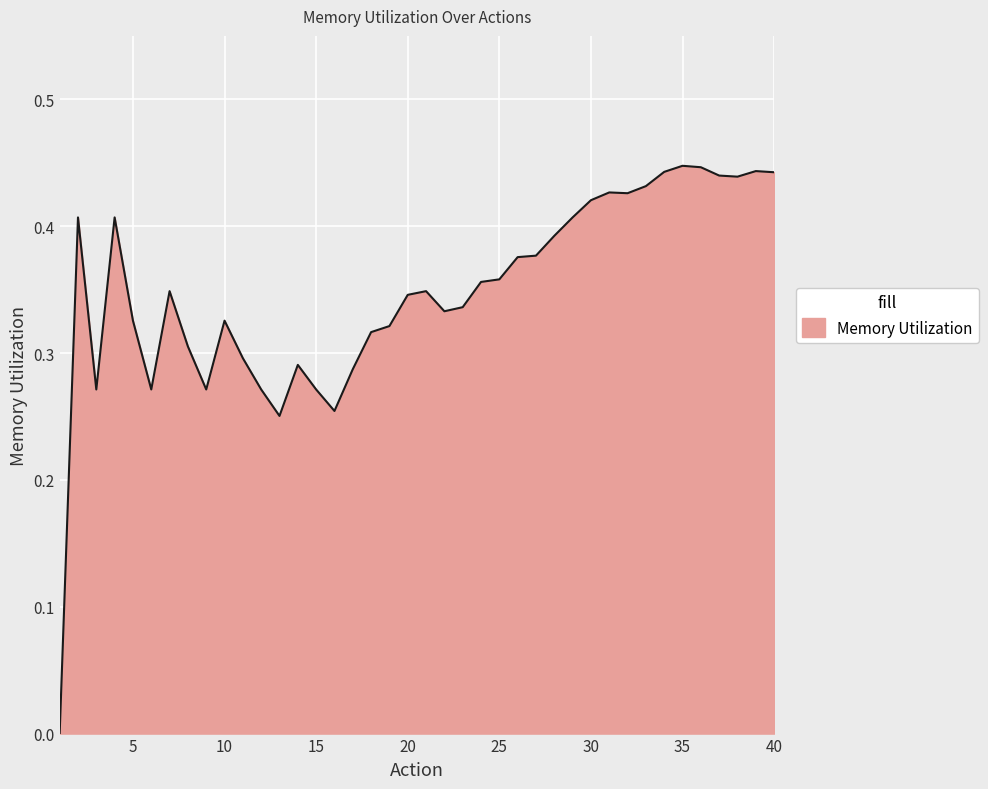

Does the chart display data point markers on the line(s)?

No